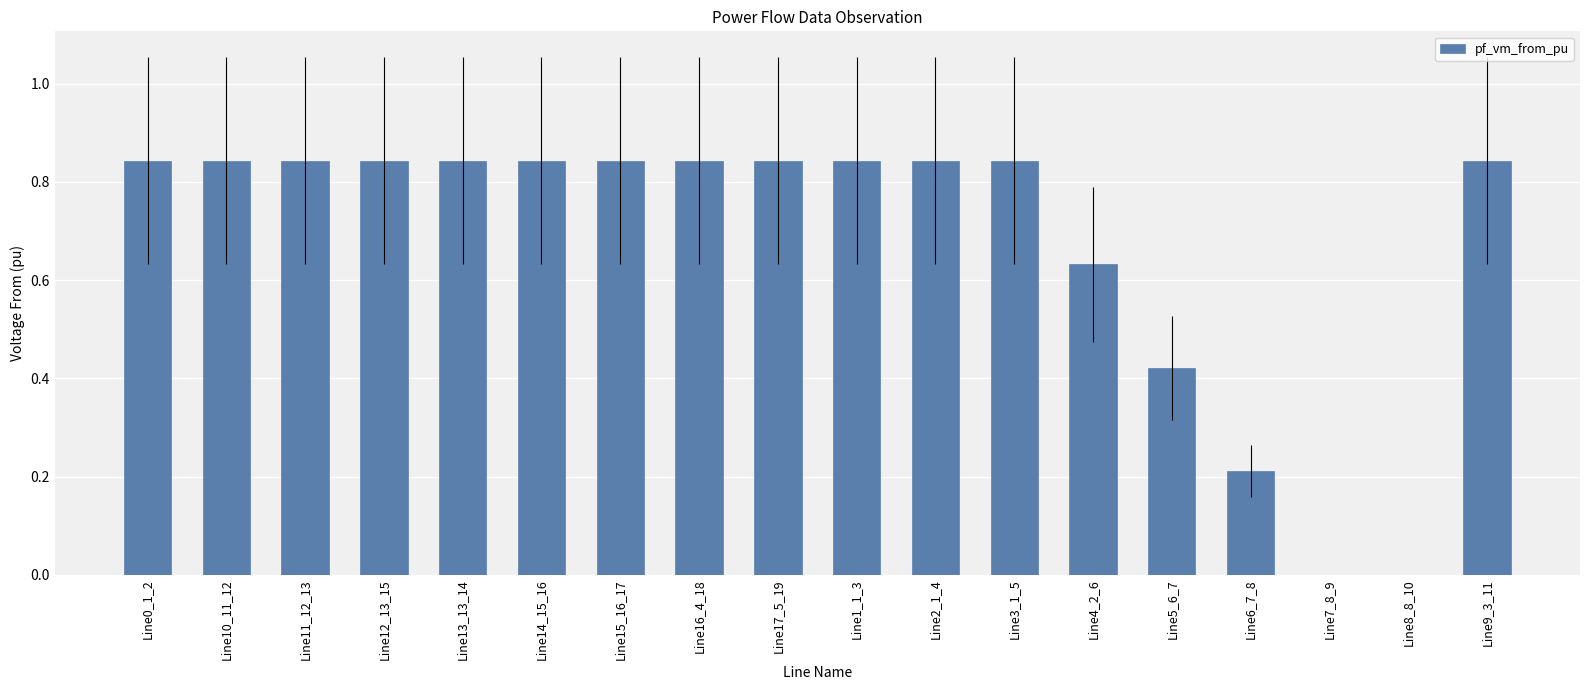

What is the change in value from Line3_1_5 to Line7_8_9?

-0.8